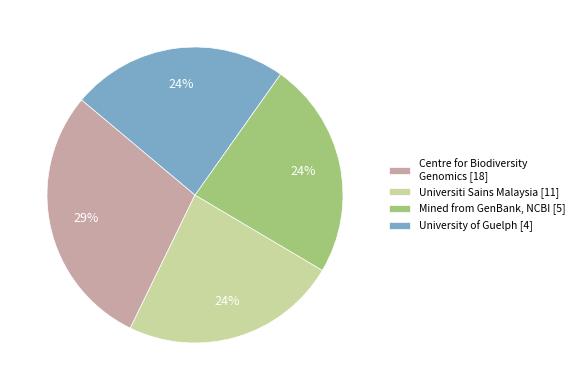

To the nearest percent, what portion does University of Guelph [4] represent?

24%